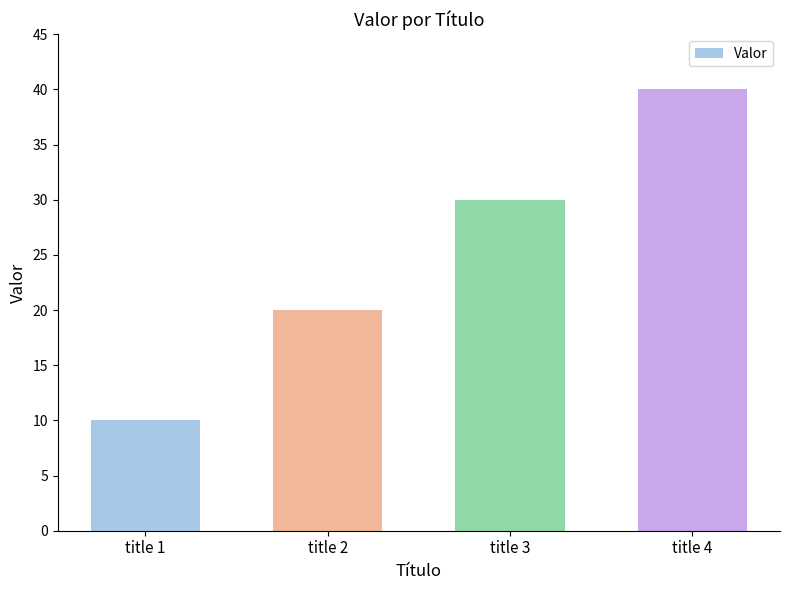

What is the change in value from title 1 to title 4?

+30